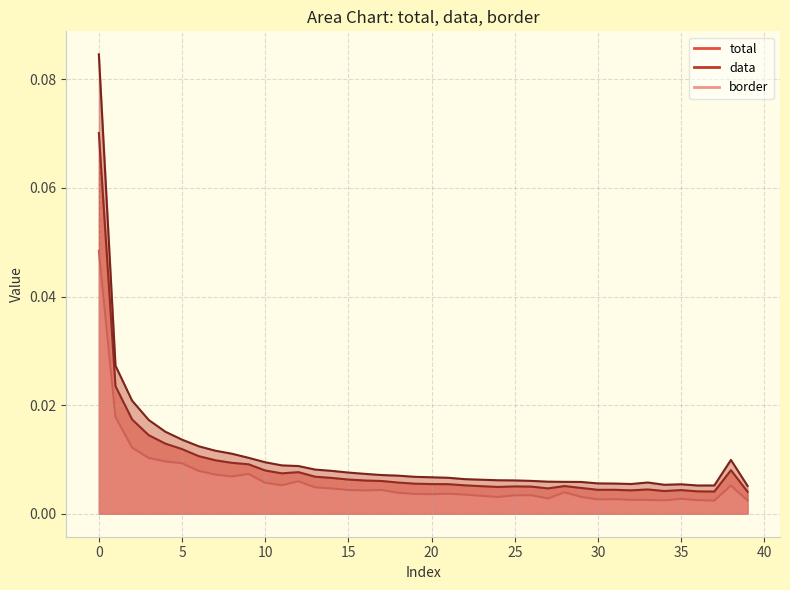

The value of total at 29 is 0.0. True or false?

True